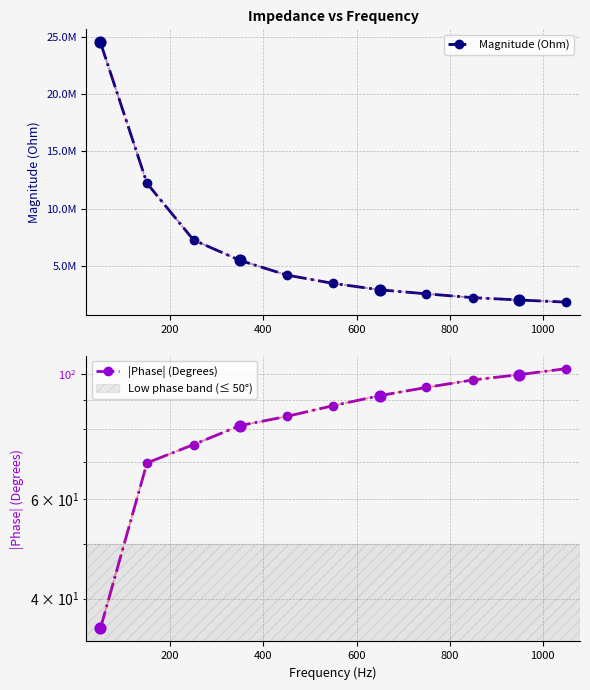

At how many categories does at least one series exceed 20514369?

1